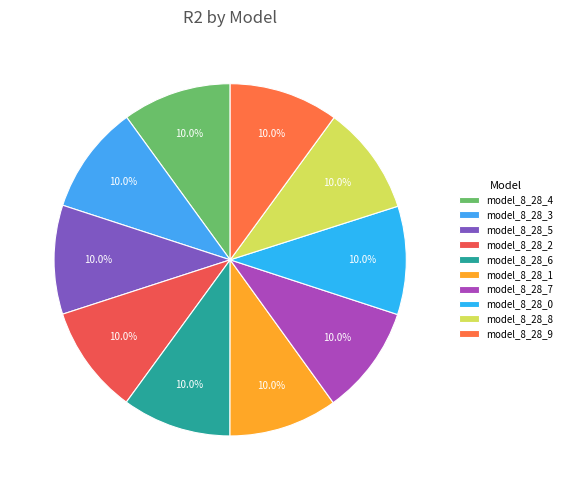

What percentage is the model_8_28_7 slice, to the nearest percent?

10%